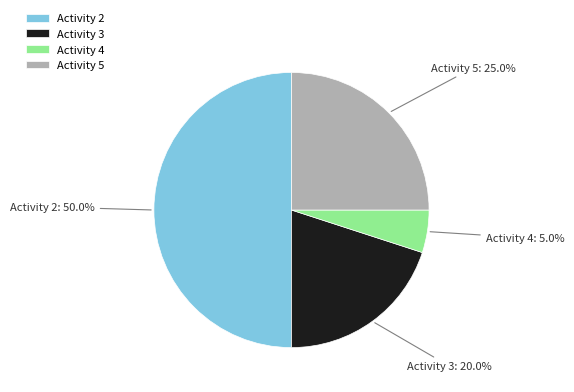

Does Activity 5 account for over 50% of the chart?

No